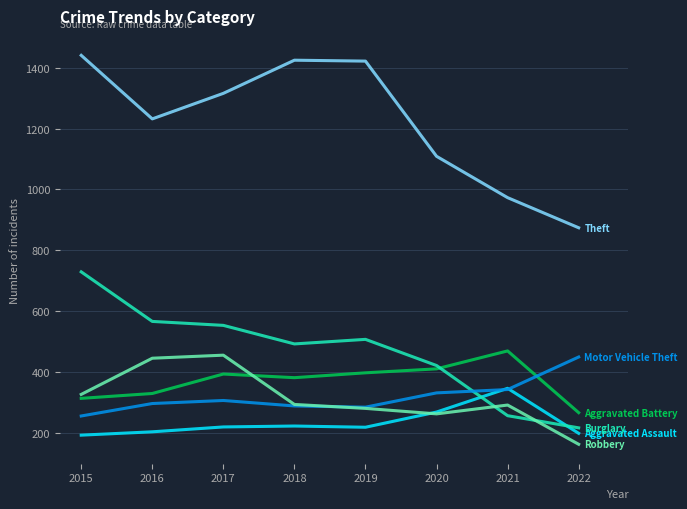

At which category does the chart reach its minimum across all series?

2022